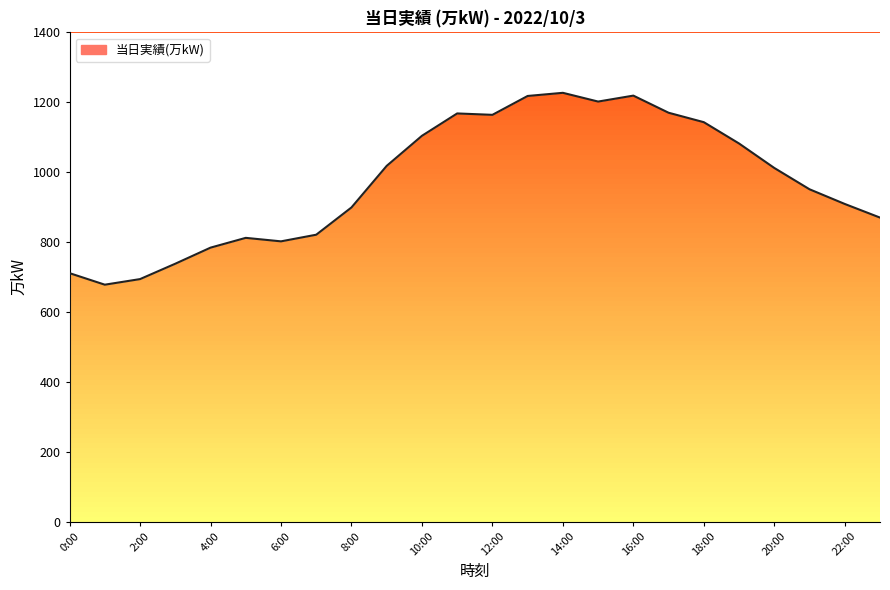

At which category does the chart reach its peak across all series?

14:00